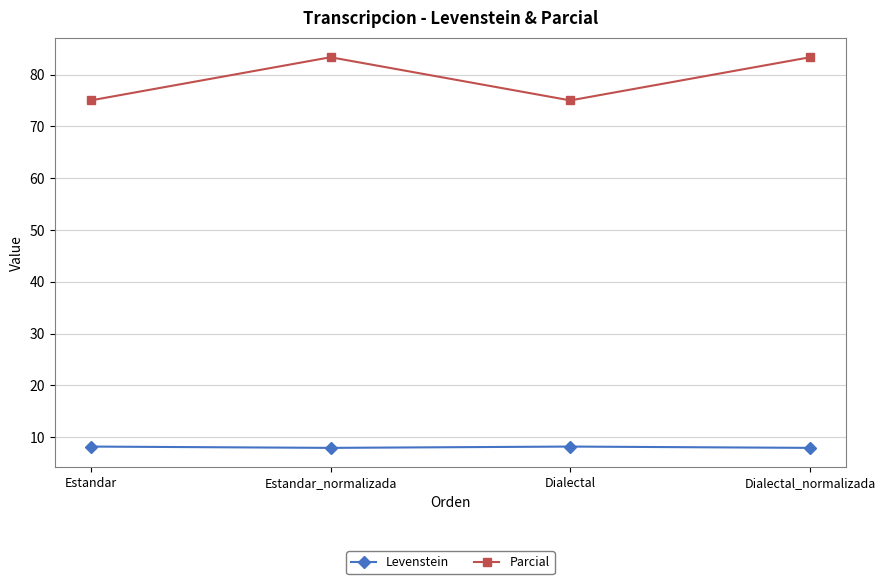

What is the sum of all Levenstein values?

32.2